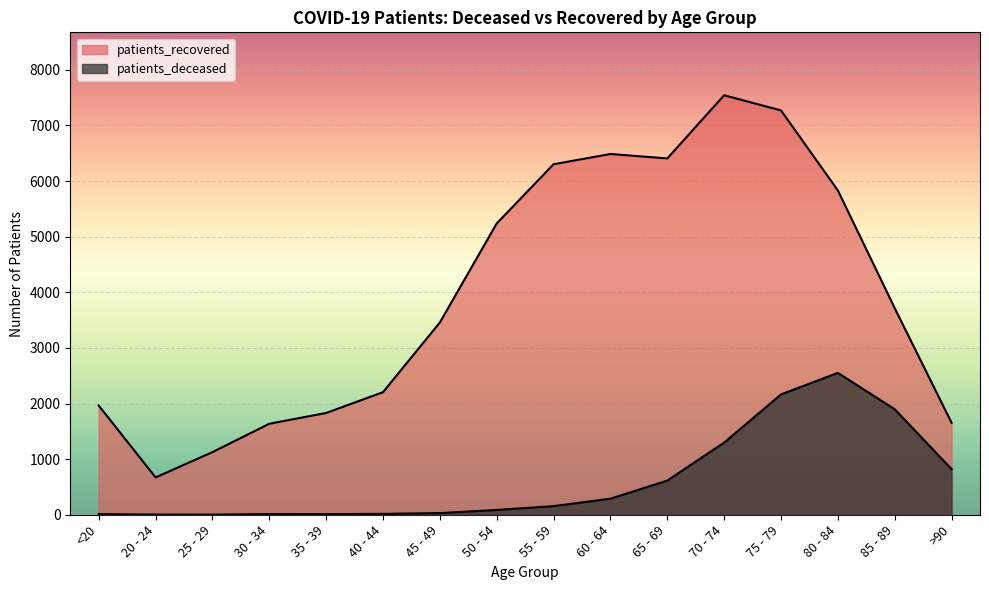

At which category is the sum across all series the highest?

75 - 79